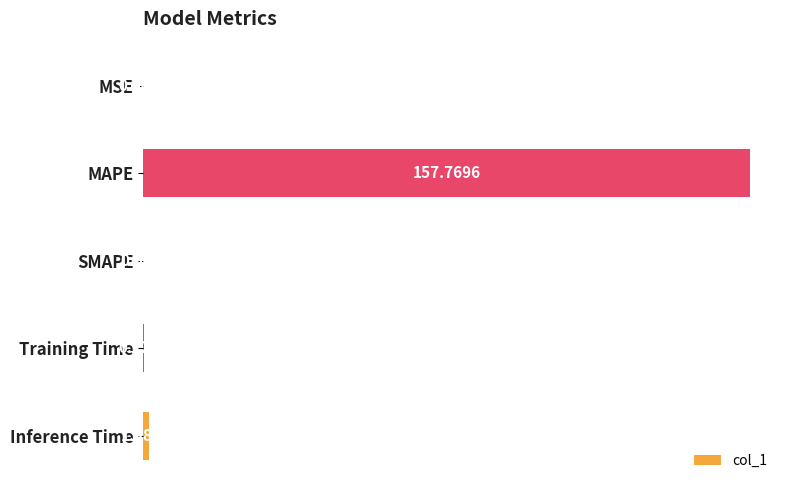

How many data points are above 0?

4